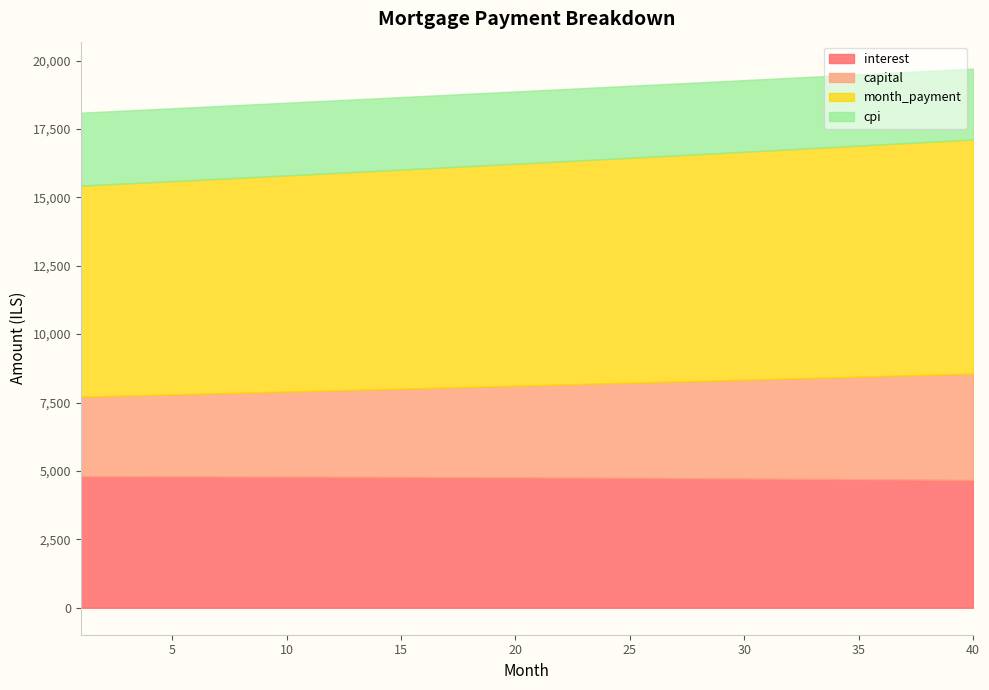

Which series has the largest total across all categories?

month_payment